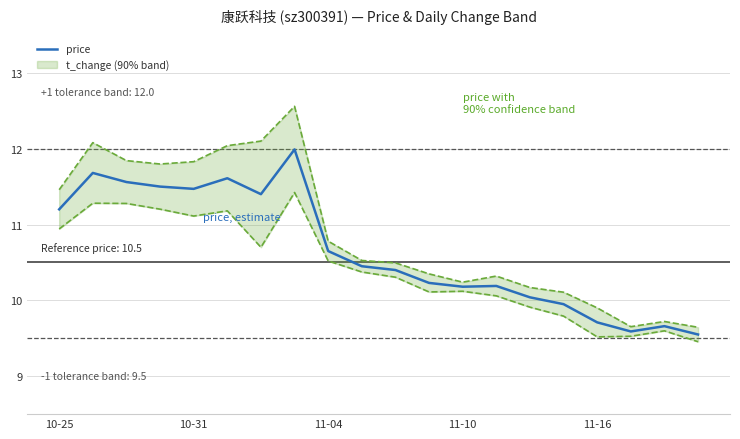

What is the maximum value for price?

12.0